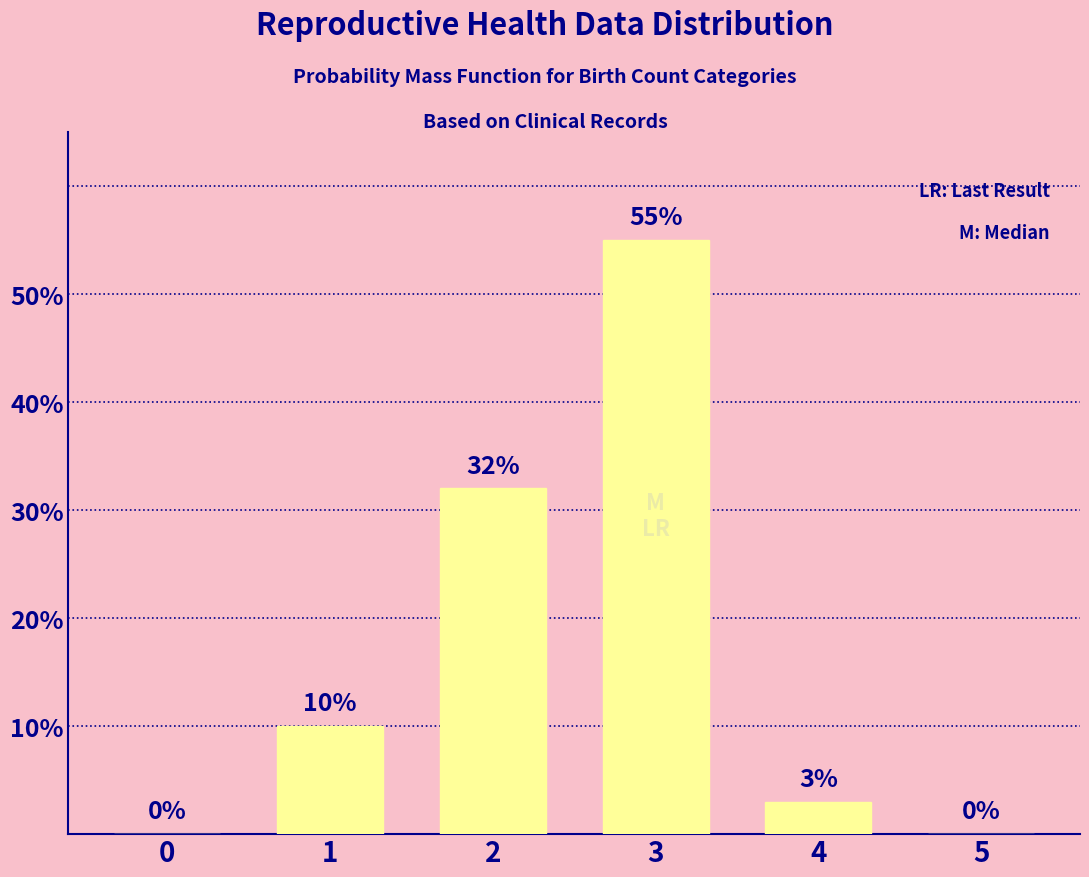

Is it true that the value at 1 is 4?

False